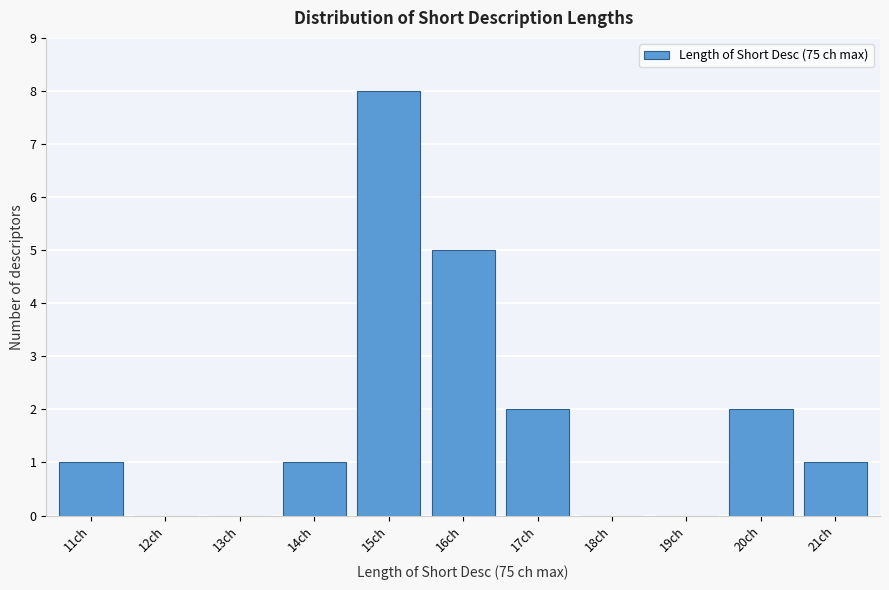

Reading left to right, what are all the values shown in this chart?

11ch=1	12ch=0	13ch=0	14ch=1	15ch=8	16ch=5	17ch=2	18ch=0	19ch=0	20ch=2	21ch=1